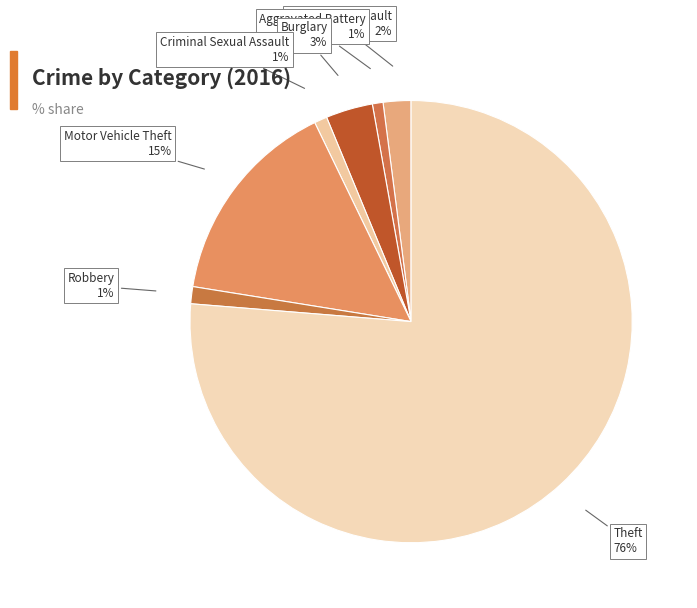

How many slices are in this pie chart?

7